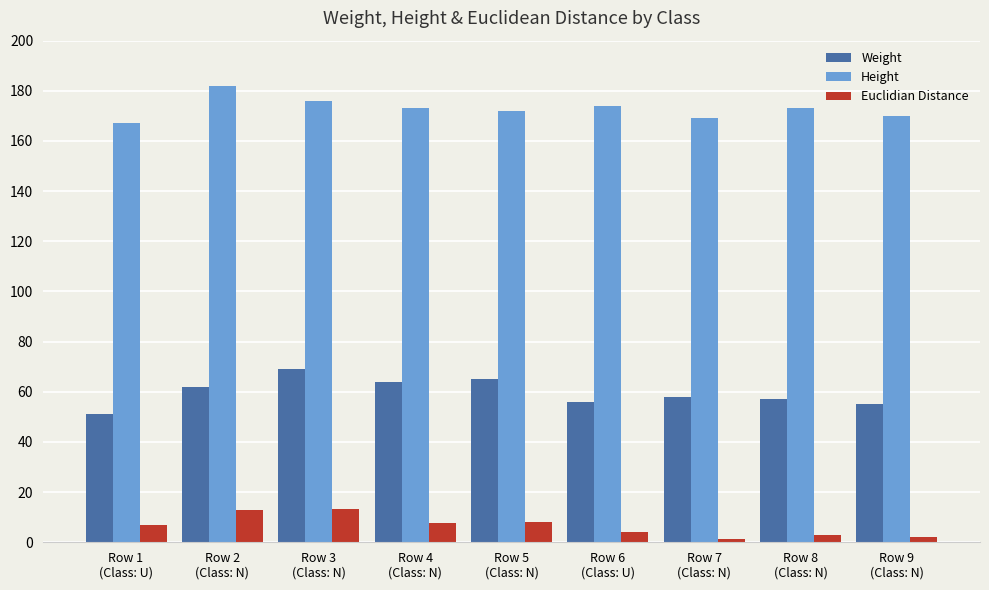

What position from the left is Row 9
(Class: N)?

9